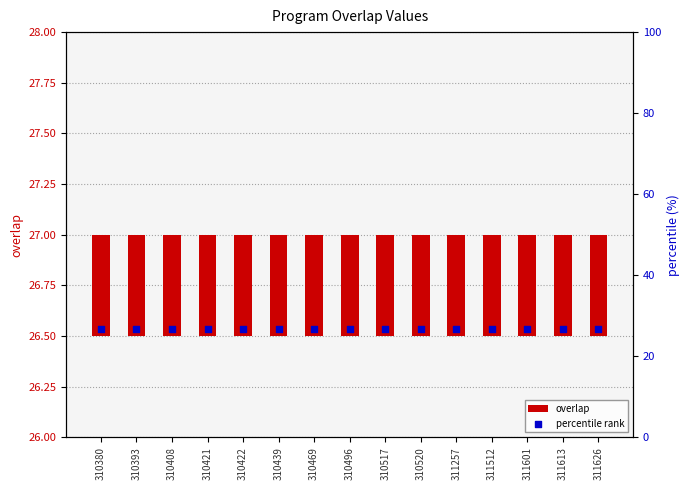

What are all the series names shown in the legend?

overlap, percentile rank